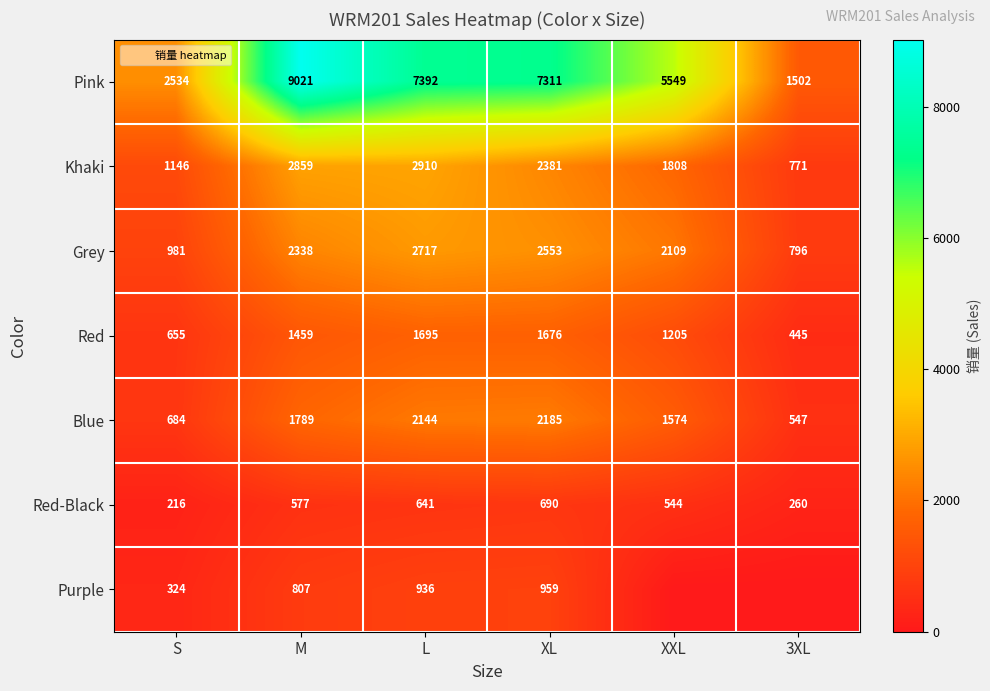

Which category has the lowest value across all series?

XXL